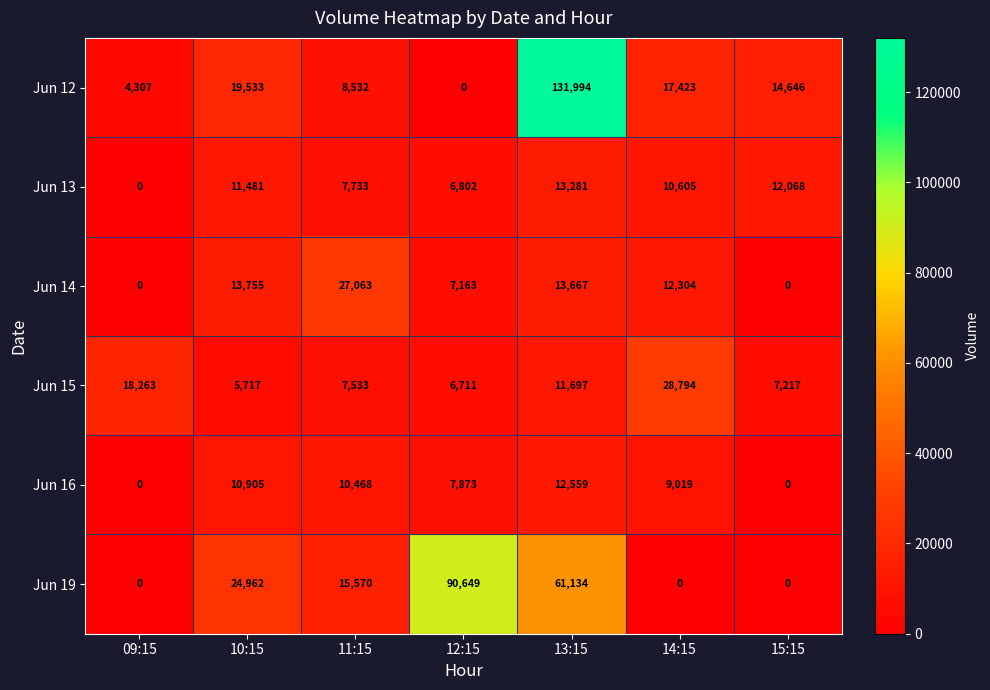

Rank the series by their maximum value, from highest to lowest.

Jun 12, Jun 19, Jun 15, Jun 14, Jun 13, Jun 16